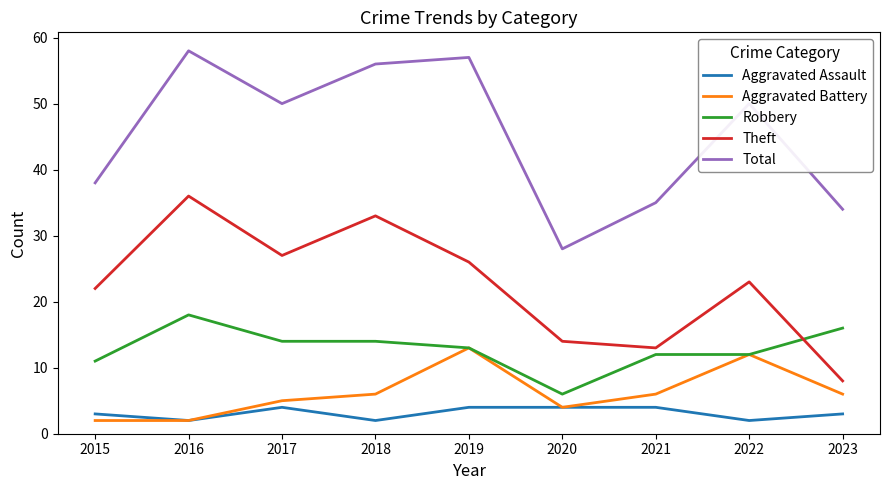

Reading right to left, extract all data points from this chart.

Aggravated Assault: 2023=3	2022=2	2021=4	2020=4	2019=4	2018=2	2017=4	2016=2	2015=3
Aggravated Battery: 2023=6	2022=12	2021=6	2020=4	2019=13	2018=6	2017=5	2016=2	2015=2
Robbery: 2023=16	2022=12	2021=12	2020=6	2019=13	2018=14	2017=14	2016=18	2015=11
Theft: 2023=8	2022=23	2021=13	2020=14	2019=26	2018=33	2017=27	2016=36	2015=22
Total: 2023=34	2022=50	2021=35	2020=28	2019=57	2018=56	2017=50	2016=58	2015=38